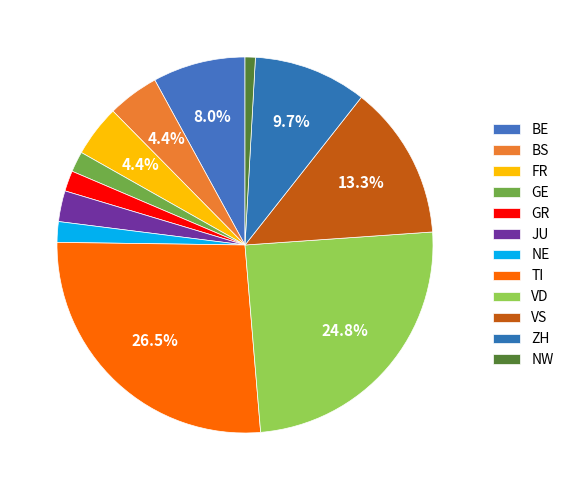

How many segments does this pie chart have?

12